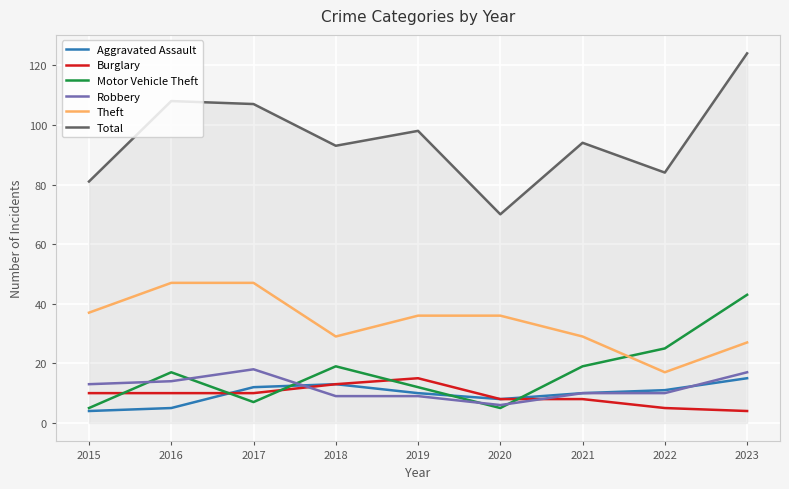

What is the sum of all Total values?

859